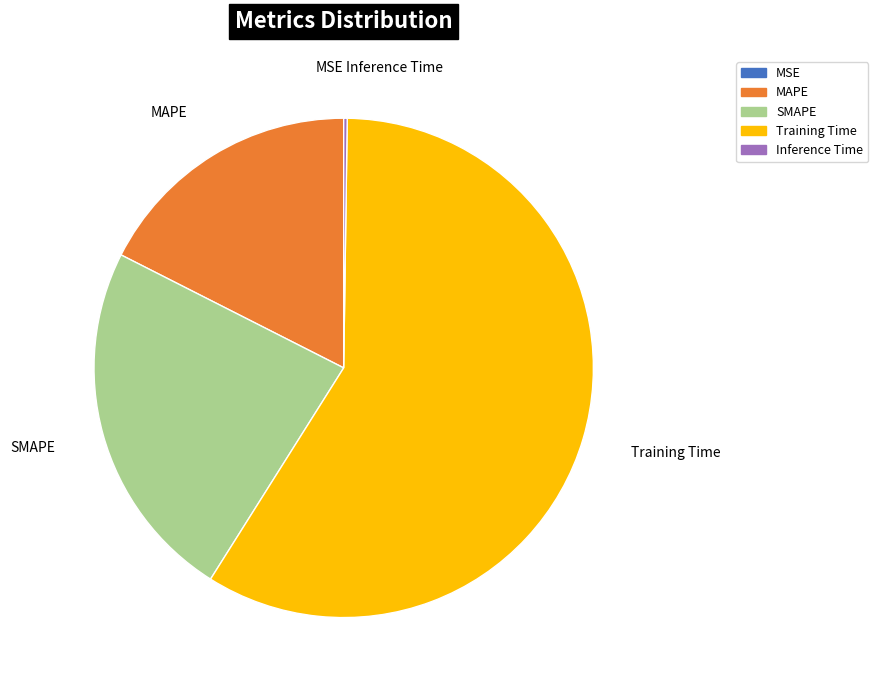

Which category has the biggest portion of the pie?

Training Time